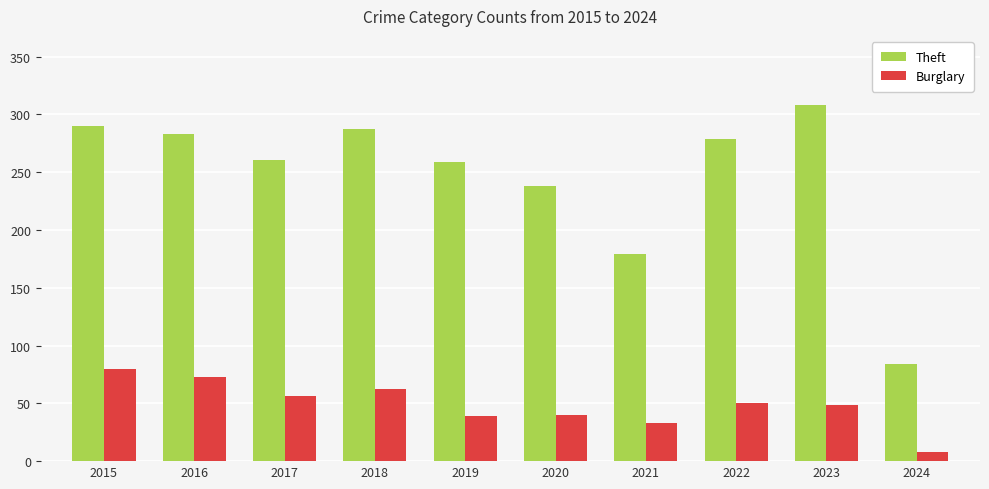

What is the difference between the highest and lowest values at 2022?

229